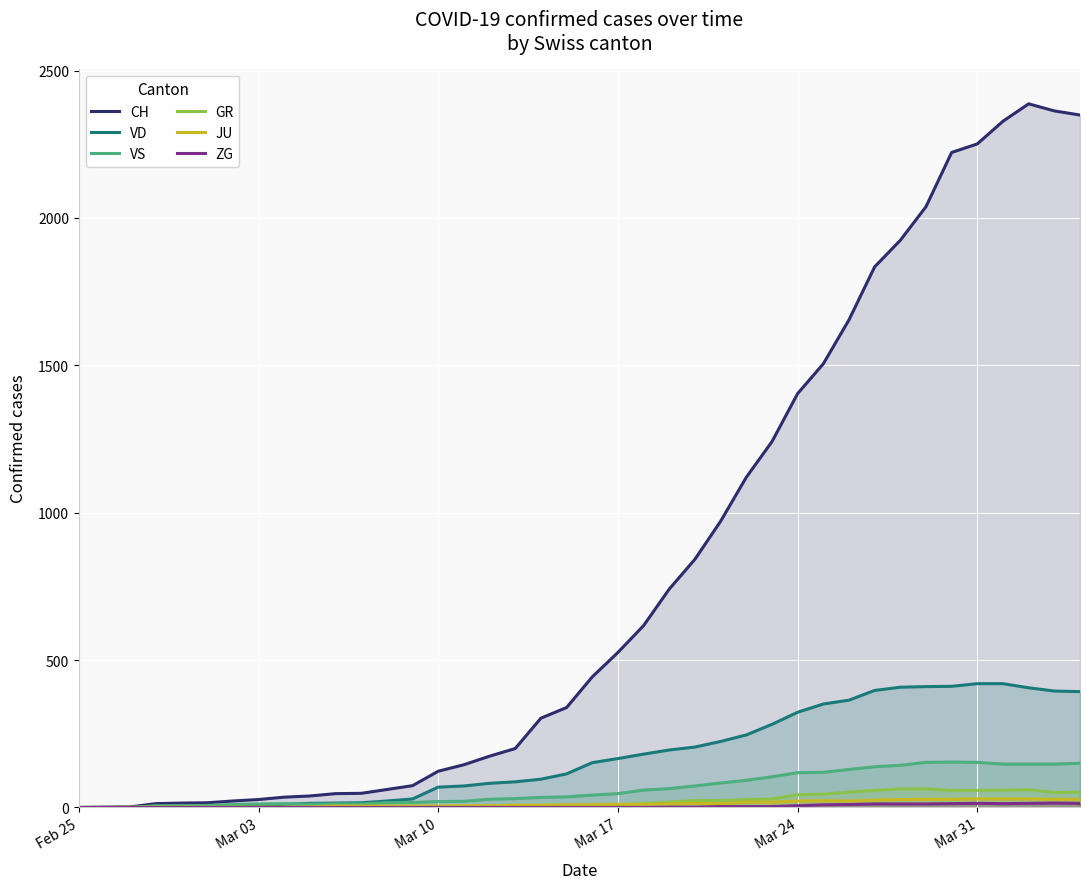

Which series has the widest spread of values?

CH